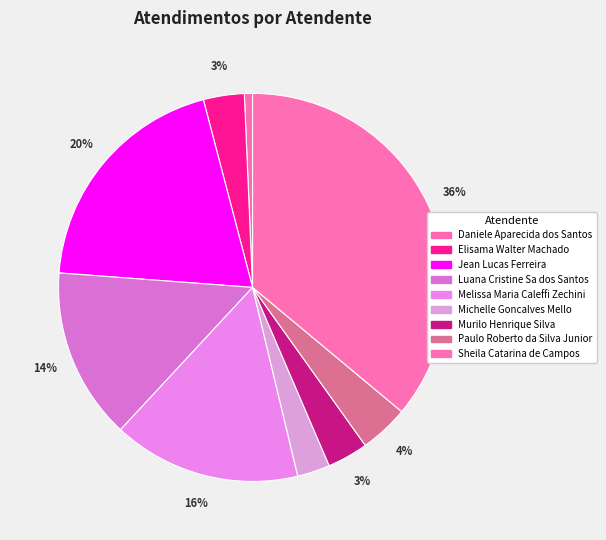

To the nearest percent, what portion does Paulo Roberto da Silva Junior represent?

4%